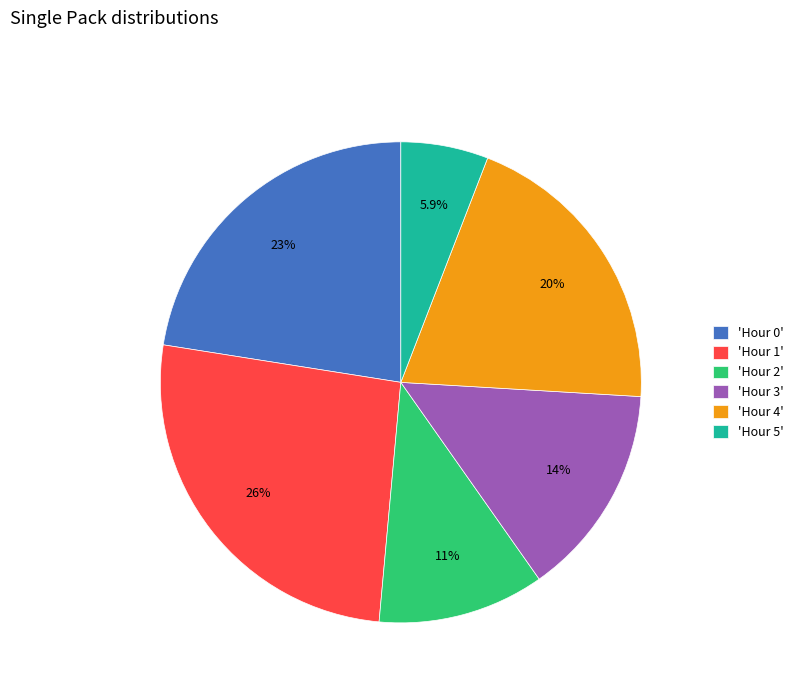

Which category has the biggest portion of the pie?

'Hour 1'